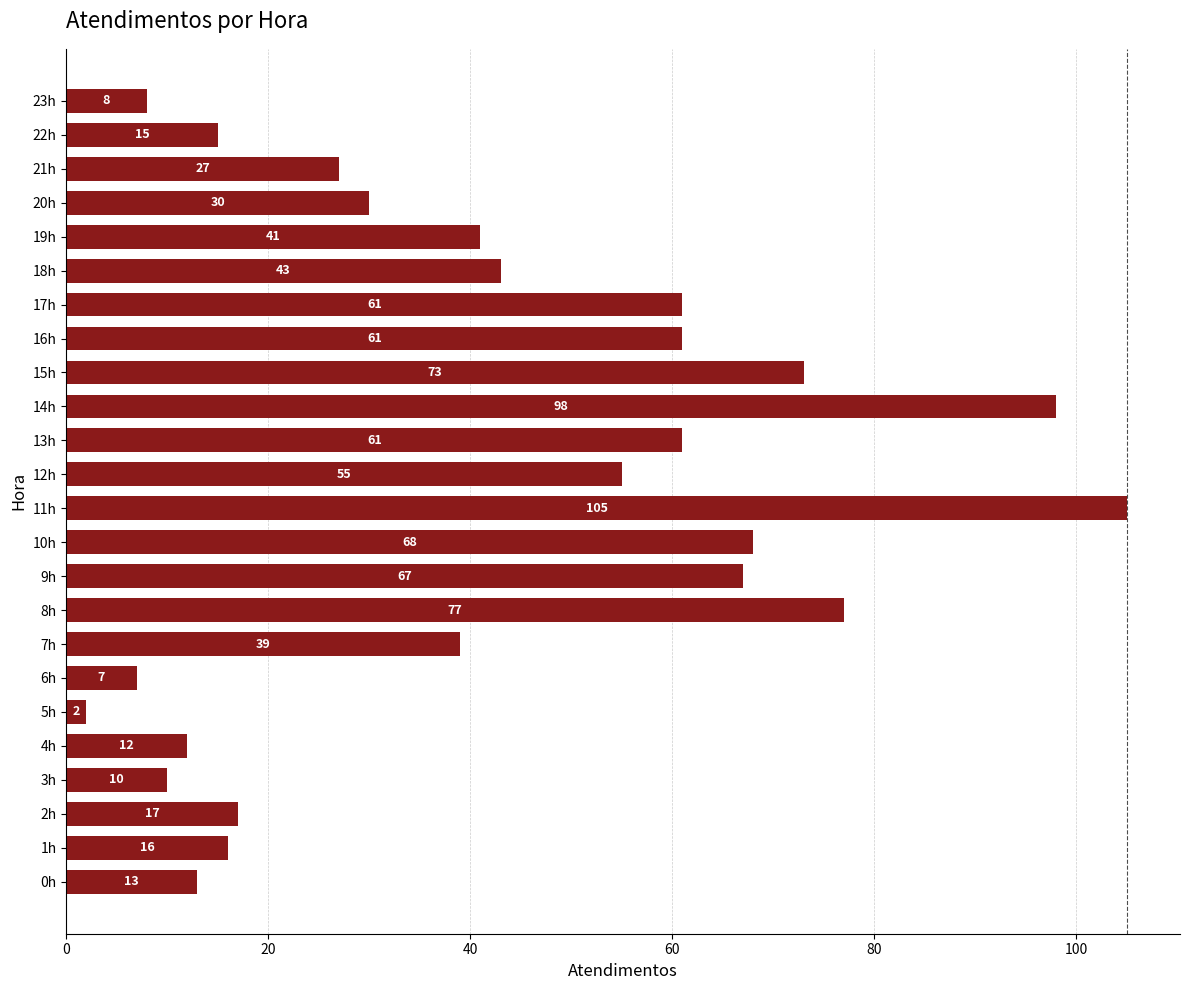

Is it true that the value at 12h is 55?

True